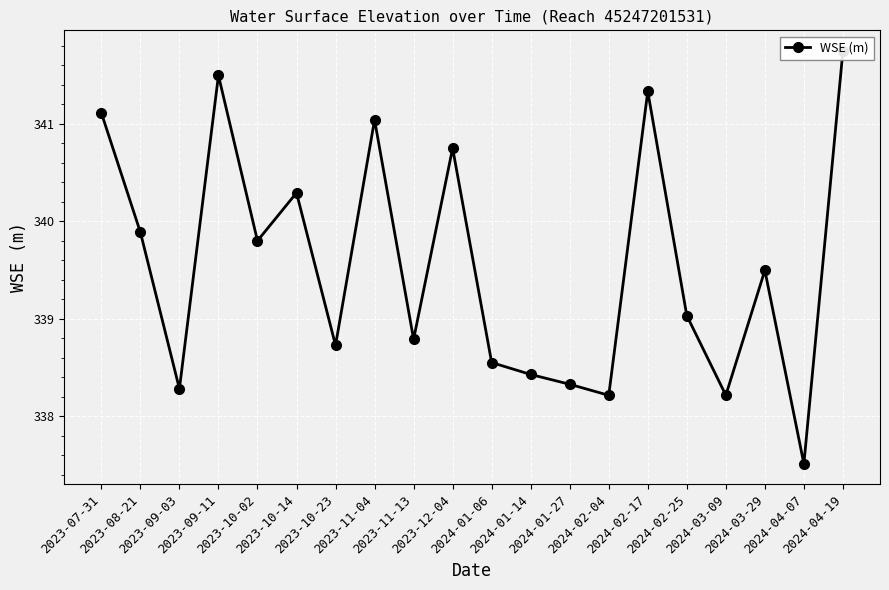

Is it true that the value at 2023-11-13 is 117.1?

False